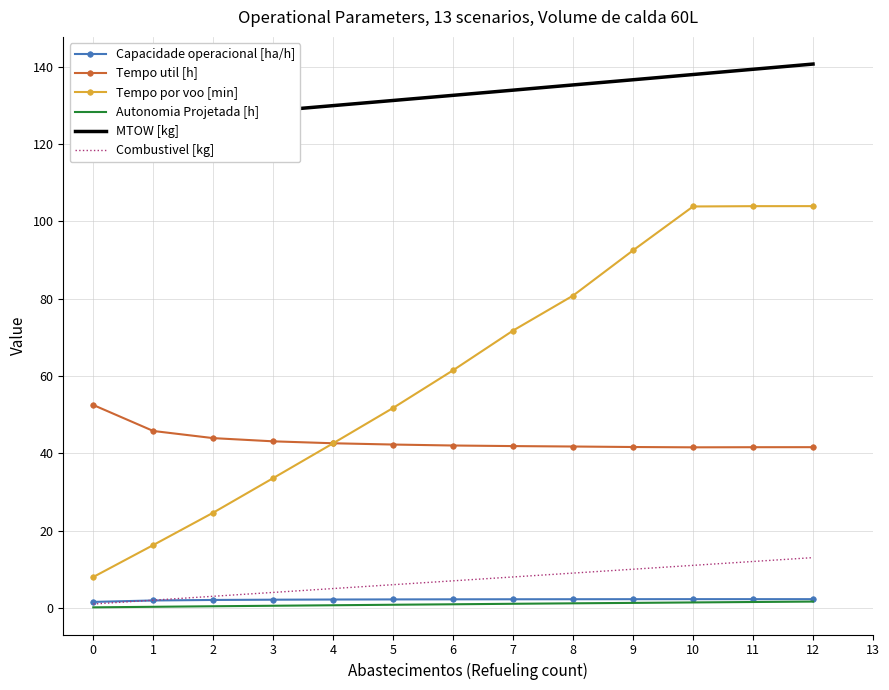

What is the lowest value of the Tempo por voo [min] series?

8.0